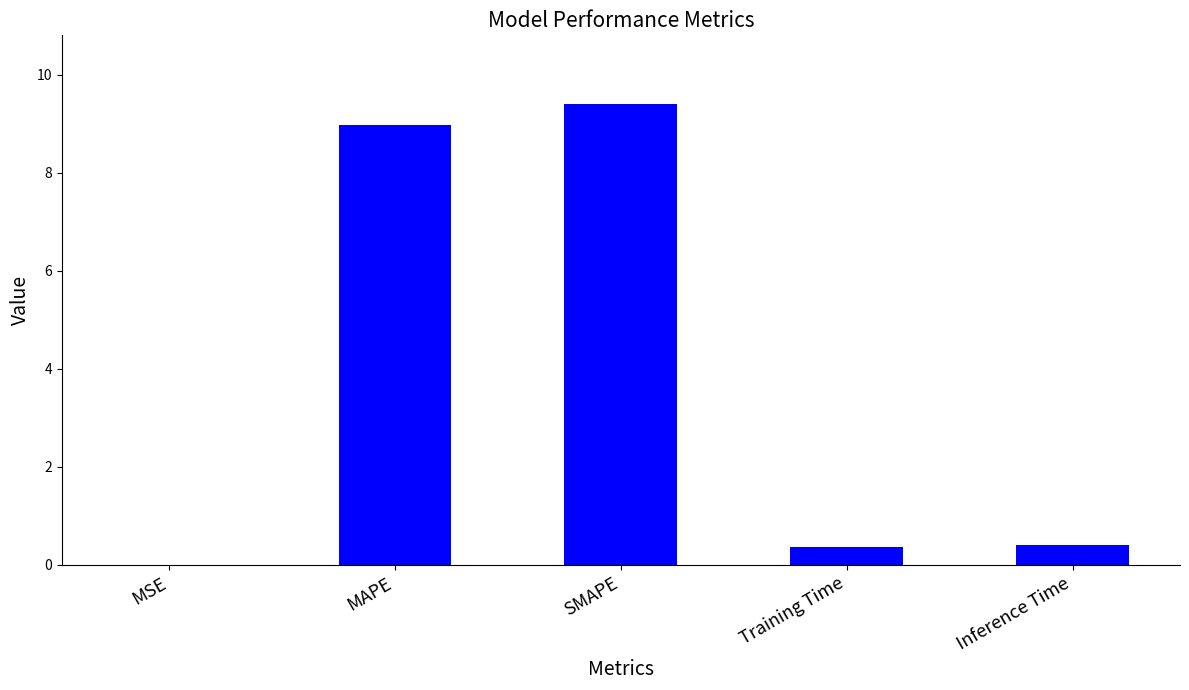

How many data points does each series have?

5